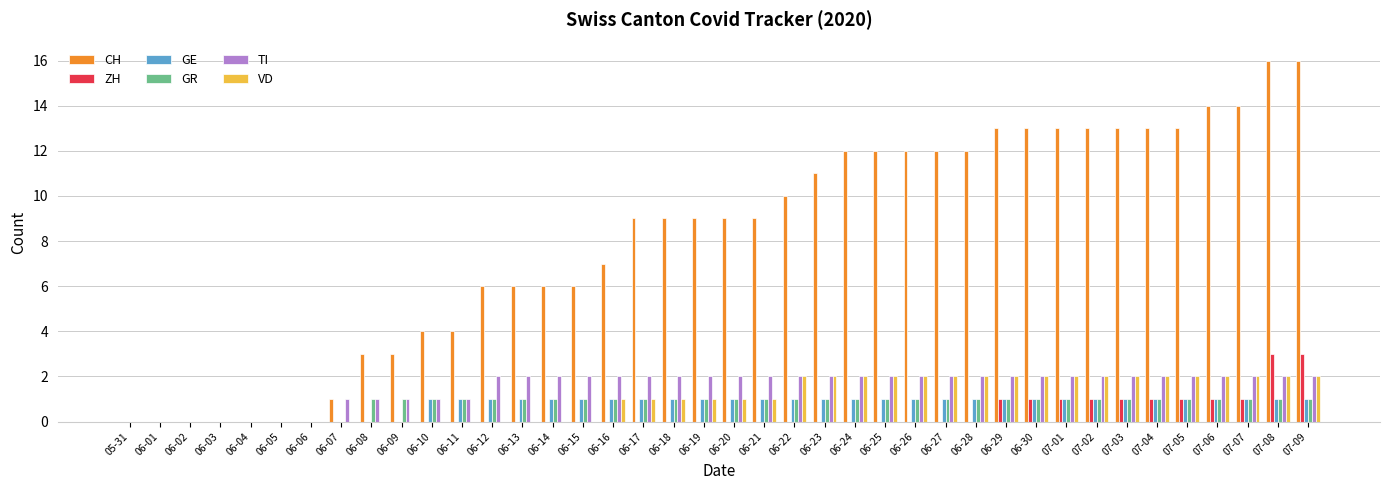

What is the average value of the GR series?

1